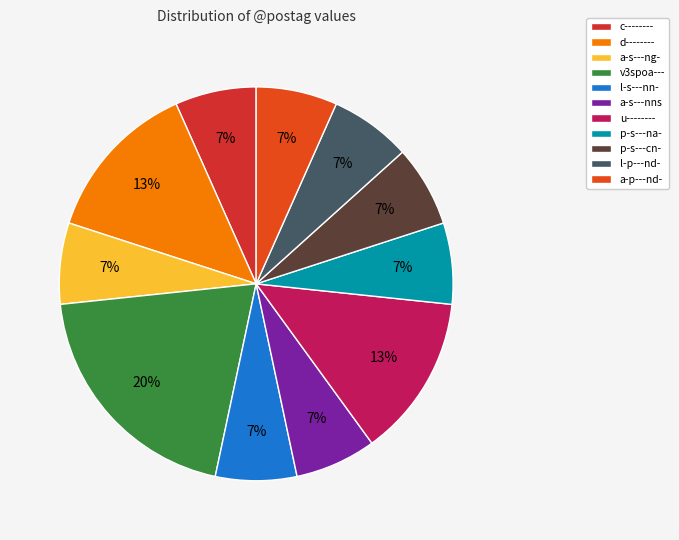

Is d-------- the majority of the pie?

No